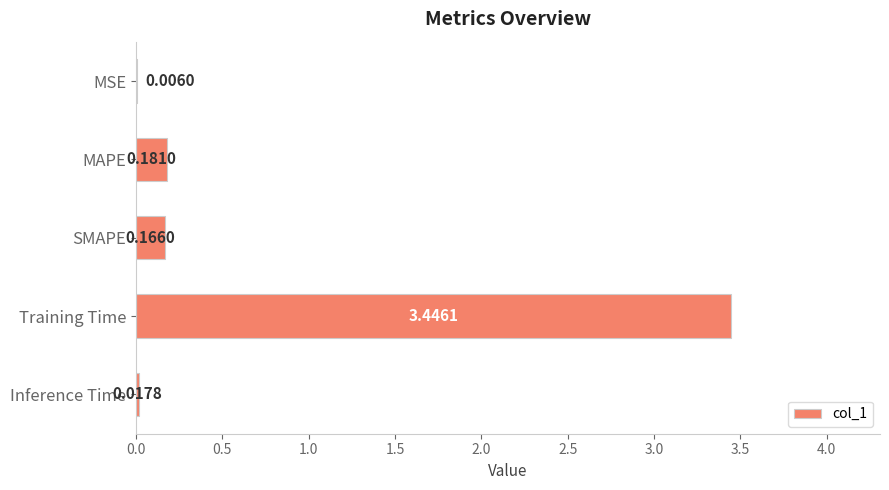

Which label corresponds to the largest value in the chart?

Training Time